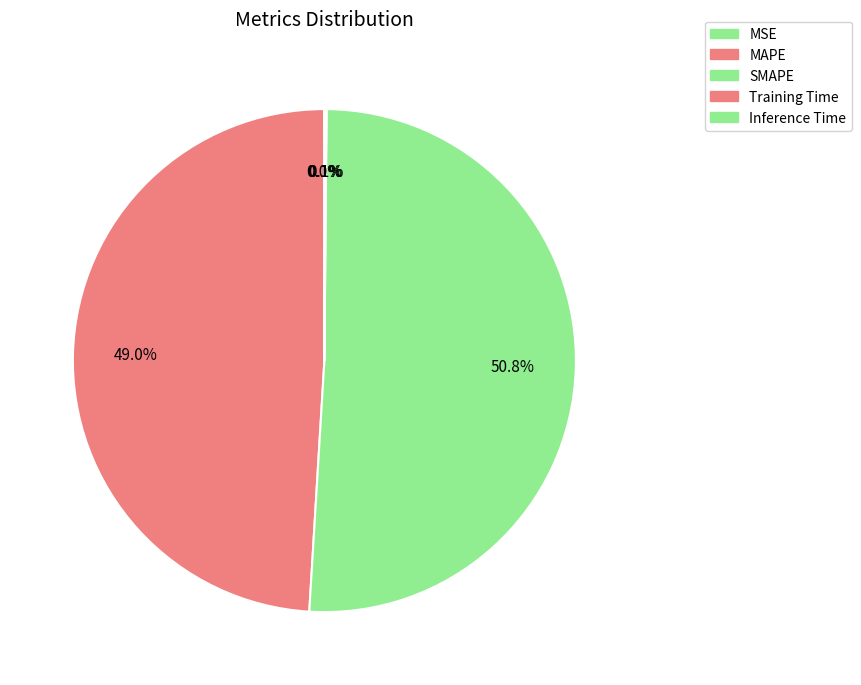

Is there a majority slice in this chart?

Yes